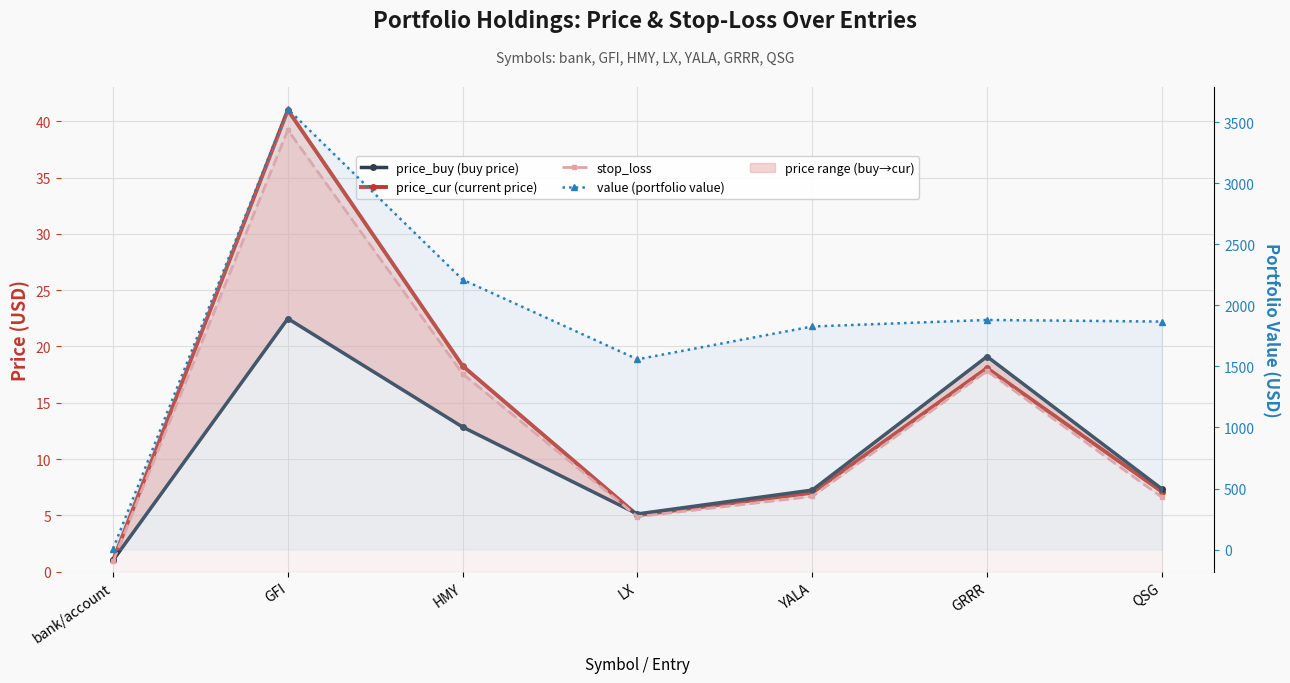

True or false: stop_loss and price_cur (current price) intersect in this chart.

False